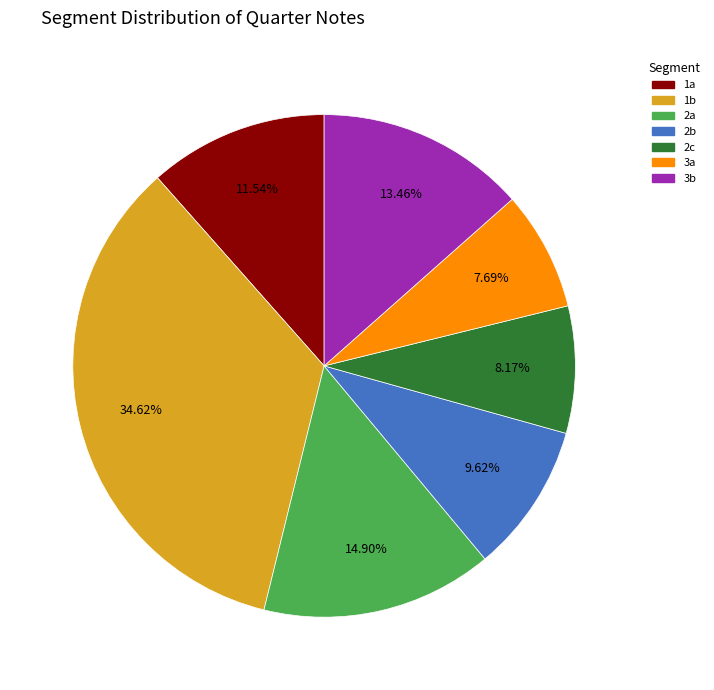

What is the largest slice in the pie chart?

1b